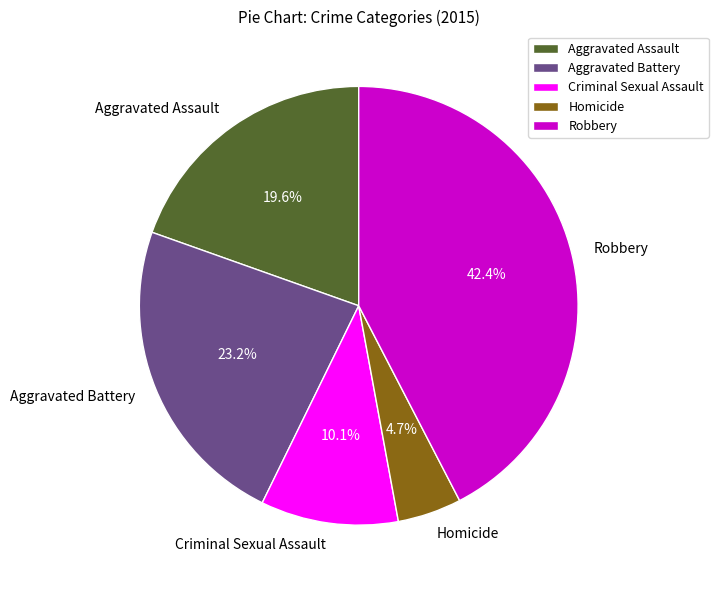

Which category has the smallest portion of the pie?

Homicide